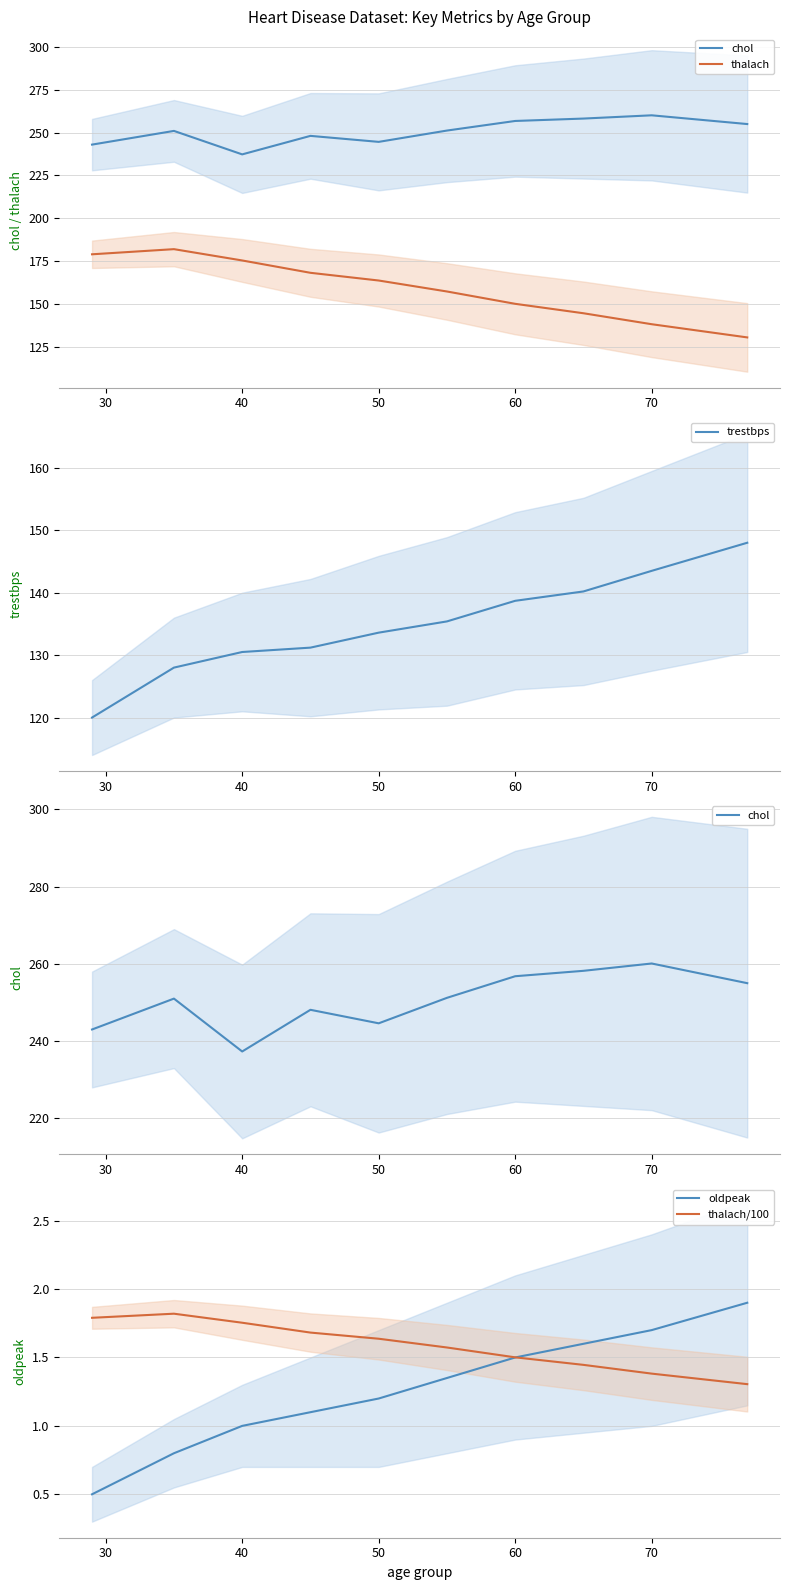

Which series has the largest range (max minus min)?

thalach